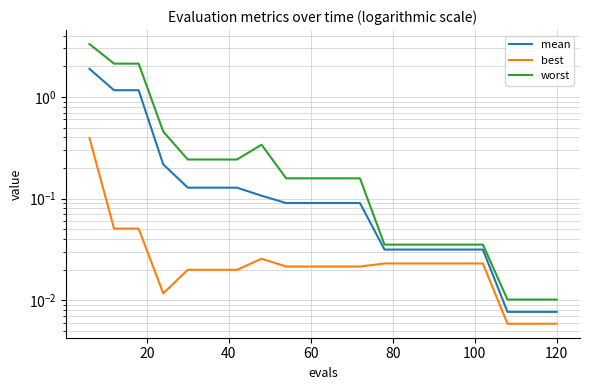

What is the average value of the worst series?

0.5